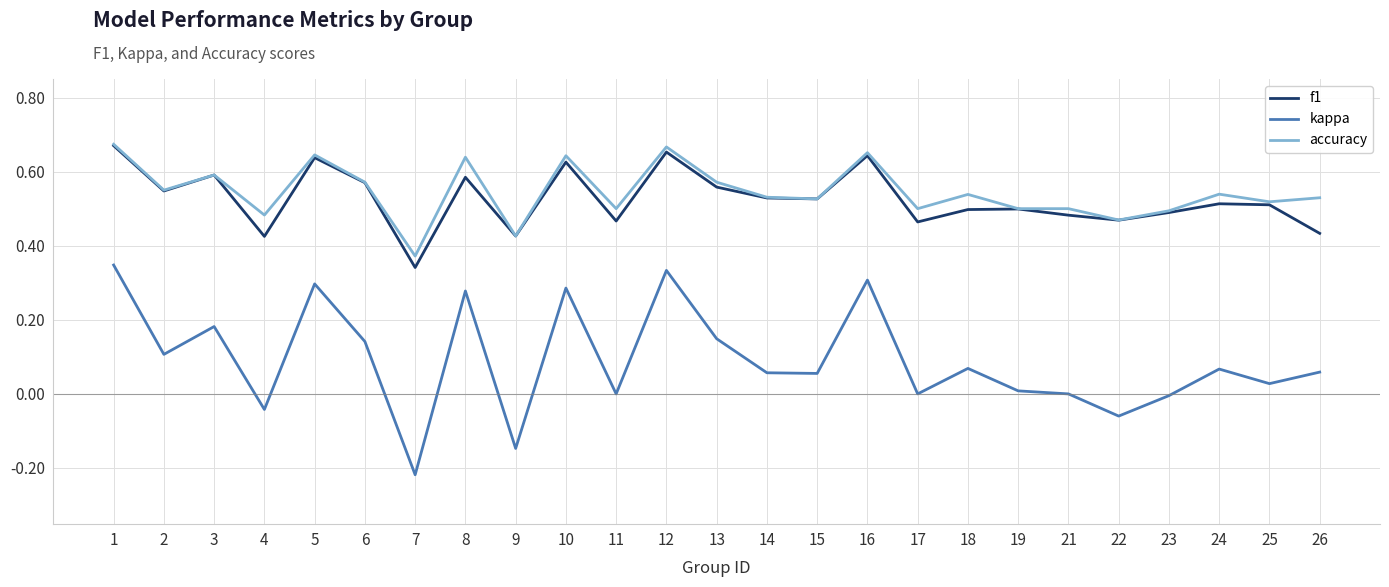

Is the value of kappa at 24 greater than the value of accuracy at 22?

No